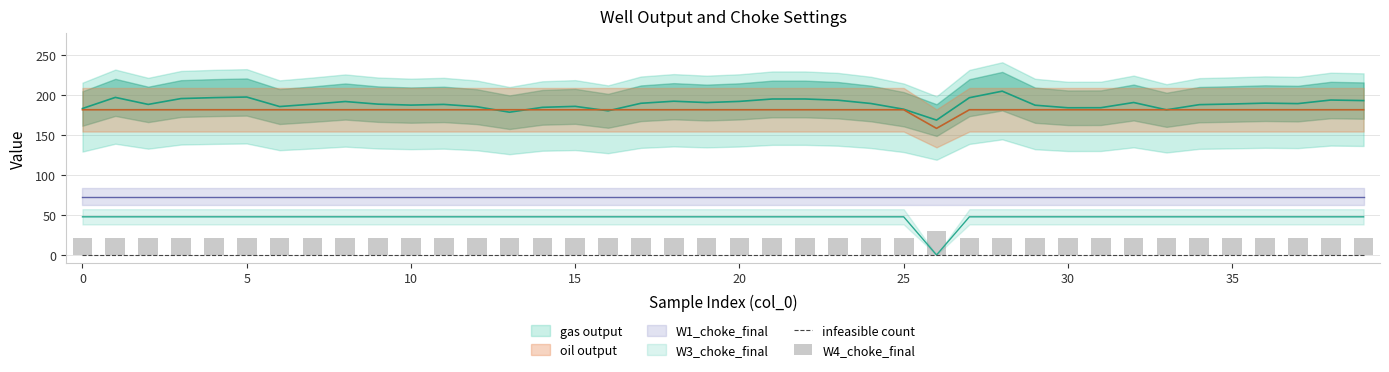

Between 12 and 34, which series saw the biggest shift?

W4_choke_final